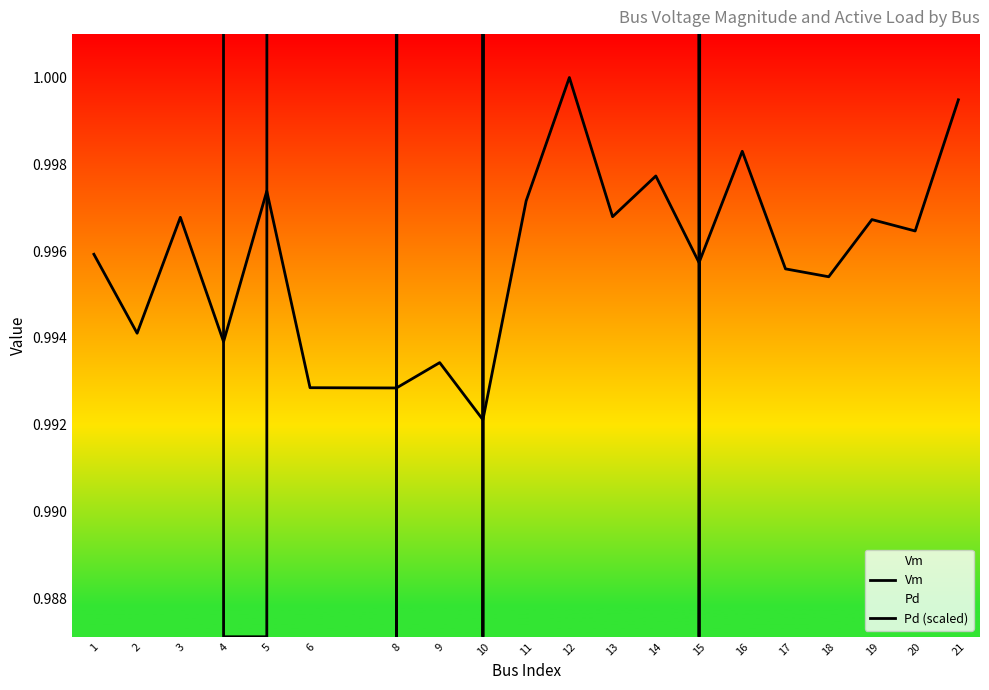

Is it true that Vm equals 1.0 at 19?

True